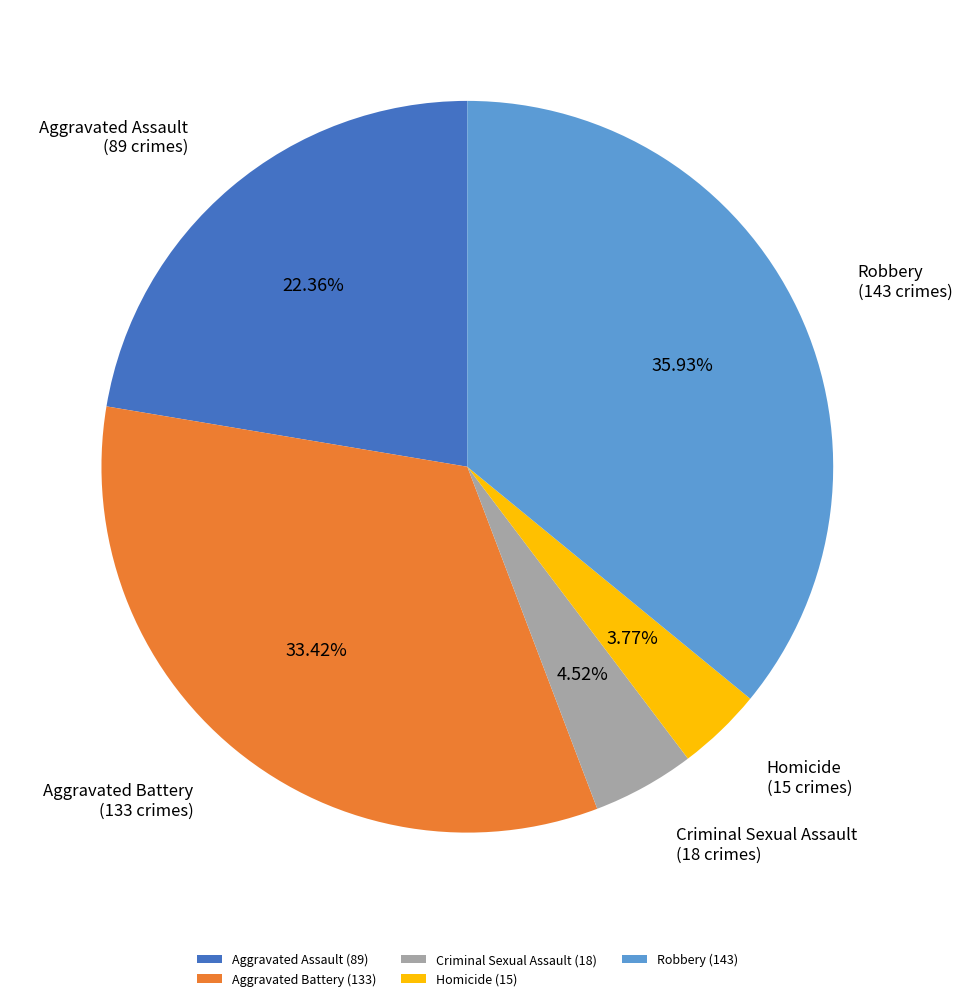

To the nearest percent, what percentage of the pie is Criminal Sexual Assault?

5%